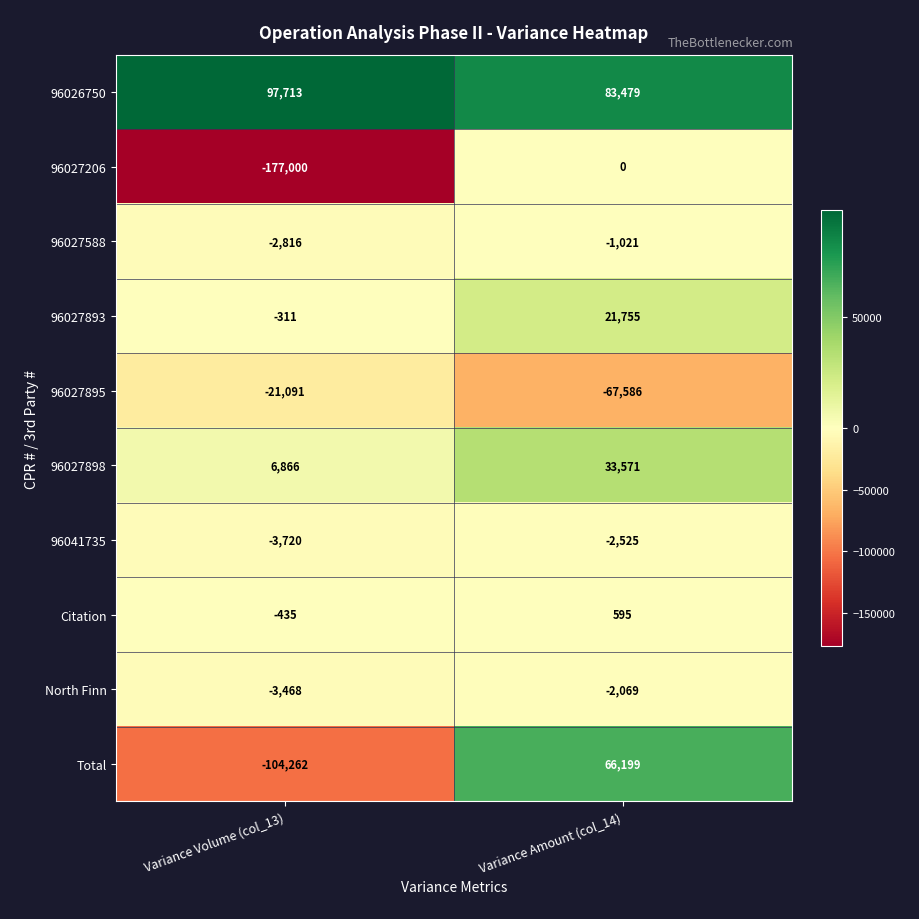

The value of 96041735 at Variance Volume (col_13) is -6460. True or false?

False